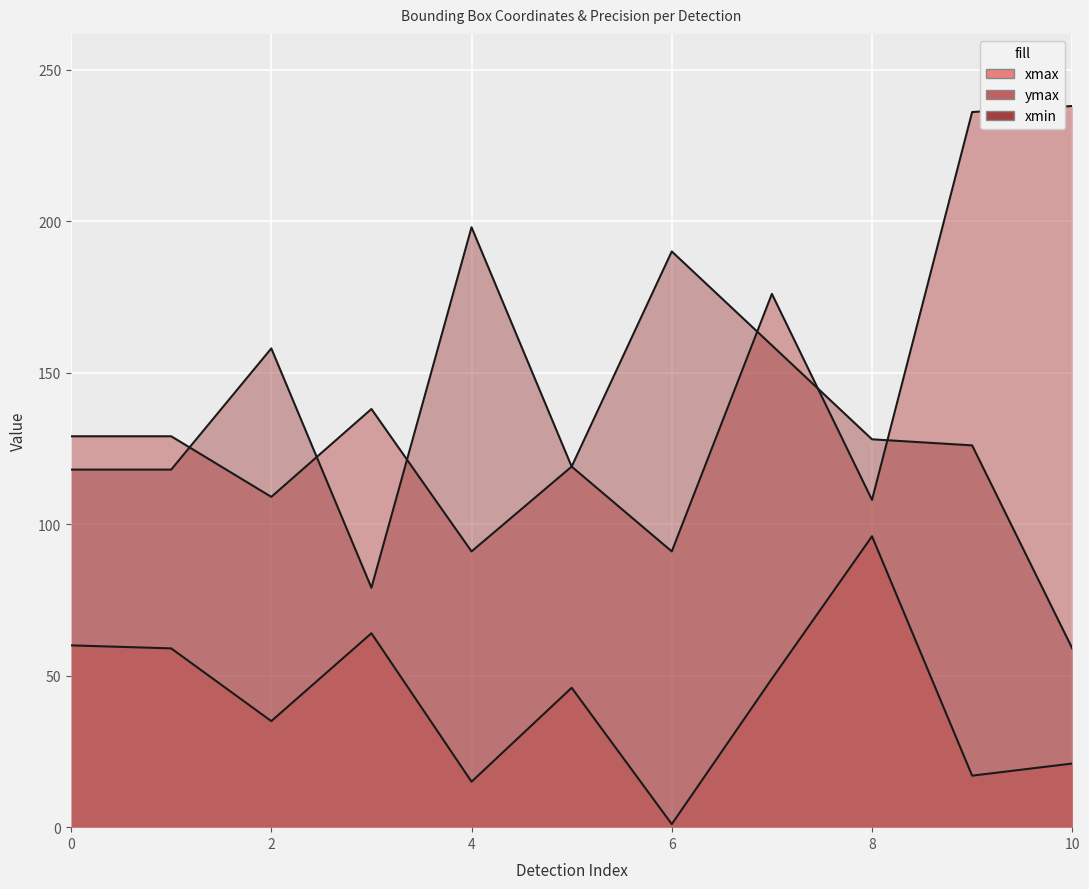

Read the ymax value at 6, to the nearest 50.

100